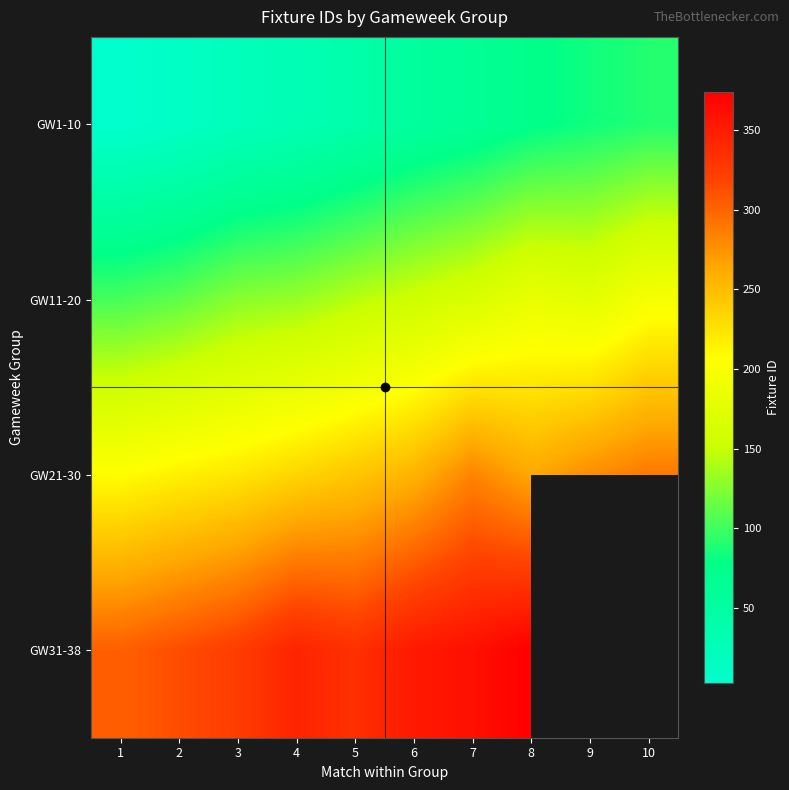

At how many categories does at least one series exceed 370?

1